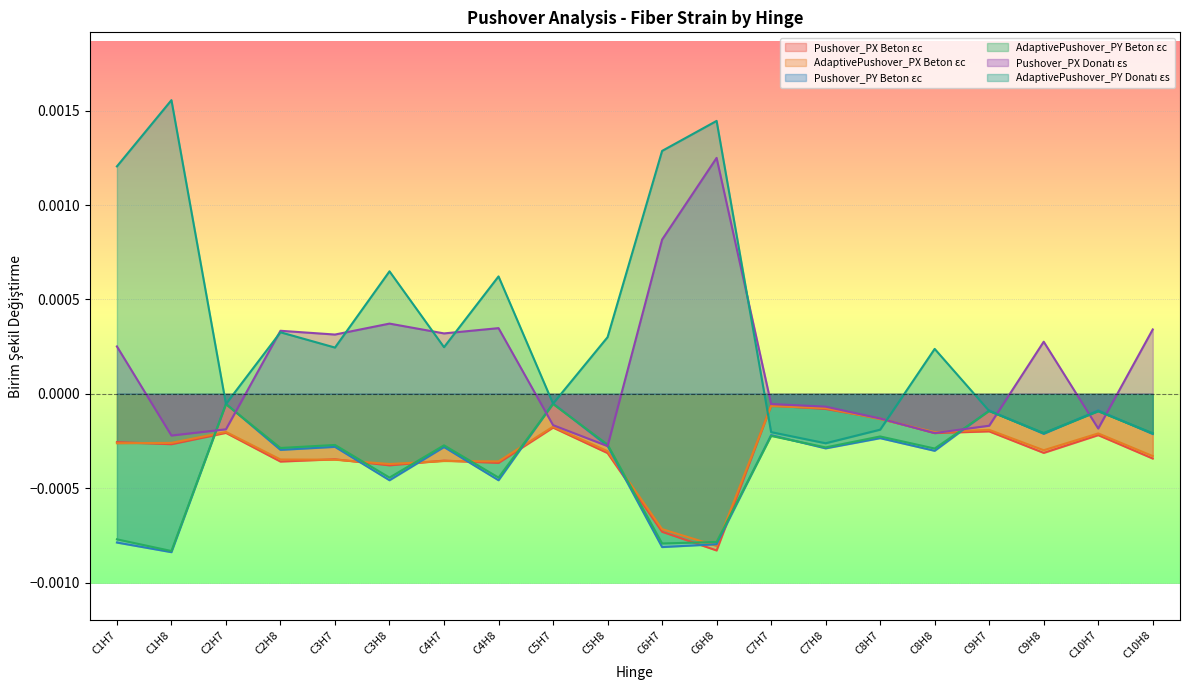

The value of Pushover_PY Beton εc at C6H8 is -0.0. True or false?

True